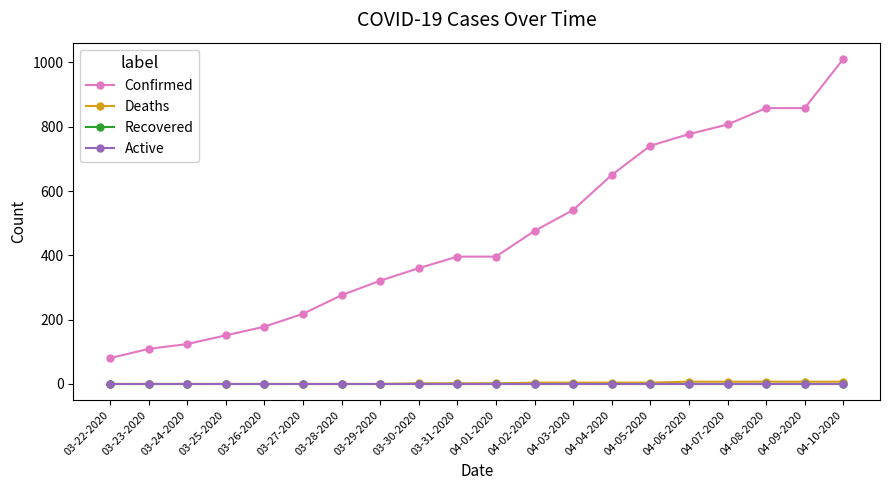

Is this an area chart (filled region under the line)?

No